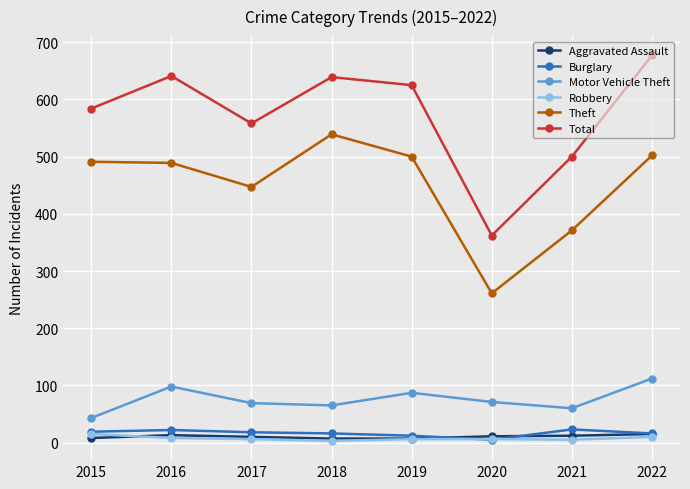

At how many categories does at least one series exceed 411?

7